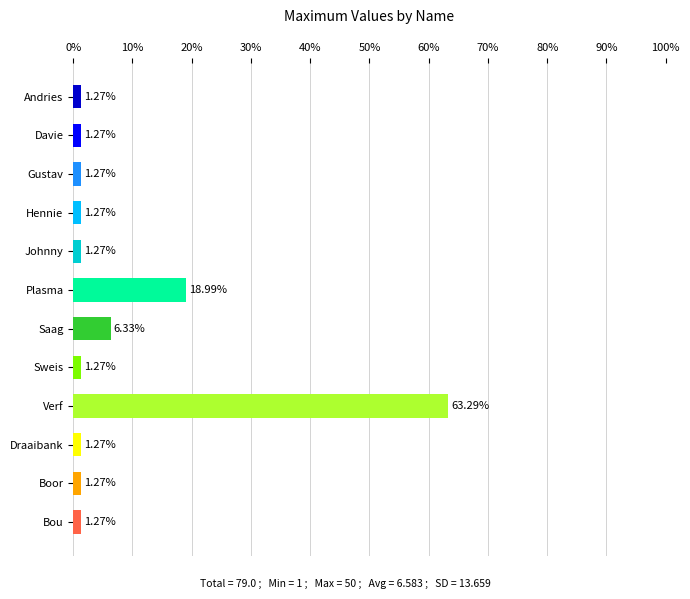

At which category does the chart reach its peak across all series?

Verf